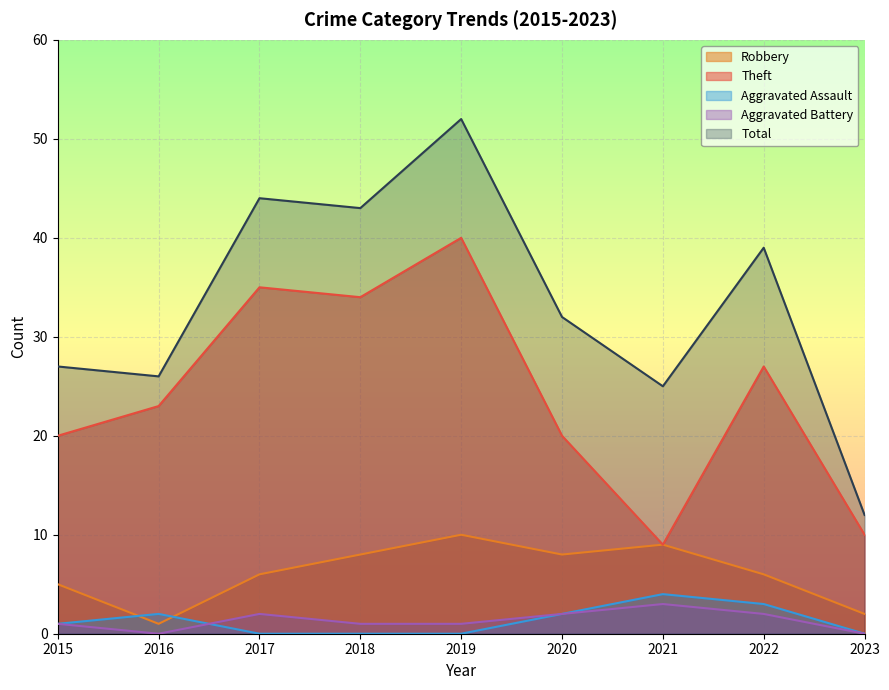

At which category is the sum across all series the highest?

2019